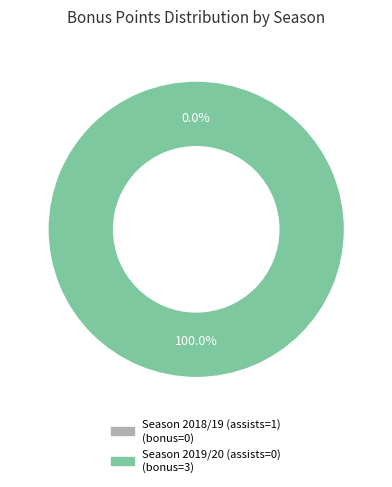

Combined, do Season 2018/19 (assists=1) and Season 2019/20 (assists=0) account for over 50%?

Yes